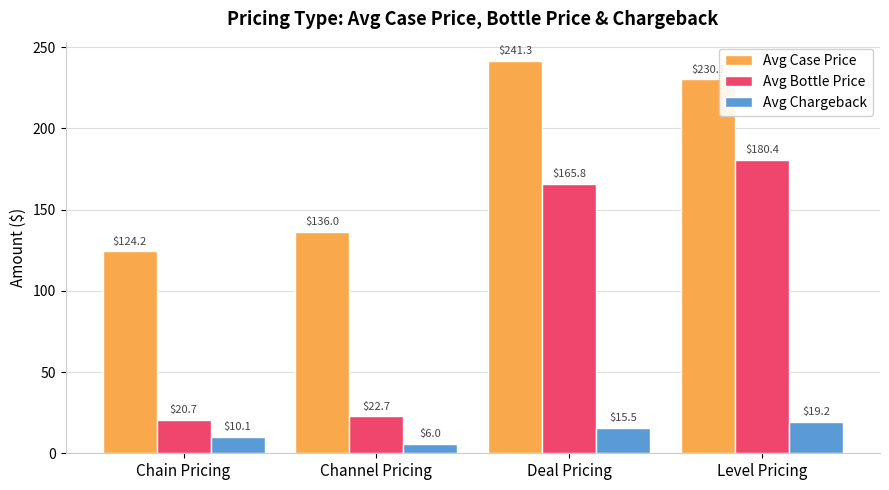

Which series has the largest total across all categories?

Avg Case Price